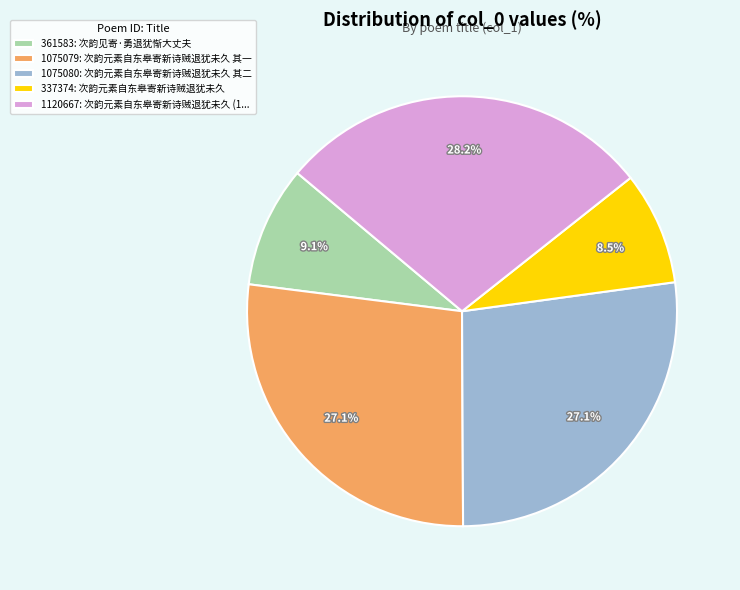

Between 361583: 次韵见寄·勇退犹惭大丈夫 and 1075080: 次韵元素自东皋寄新诗贼退犹未久 其二, which is larger?

1075080: 次韵元素自东皋寄新诗贼退犹未久 其二